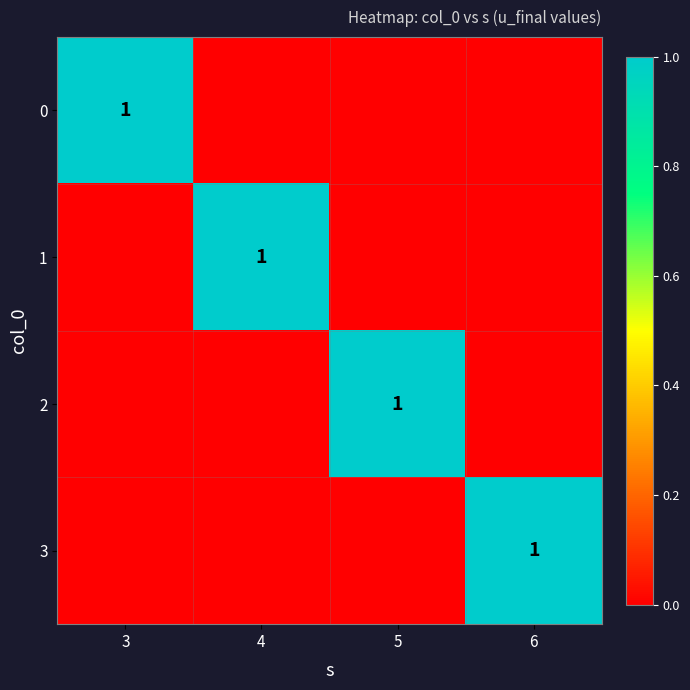

What is the total value across all series at 5?

1